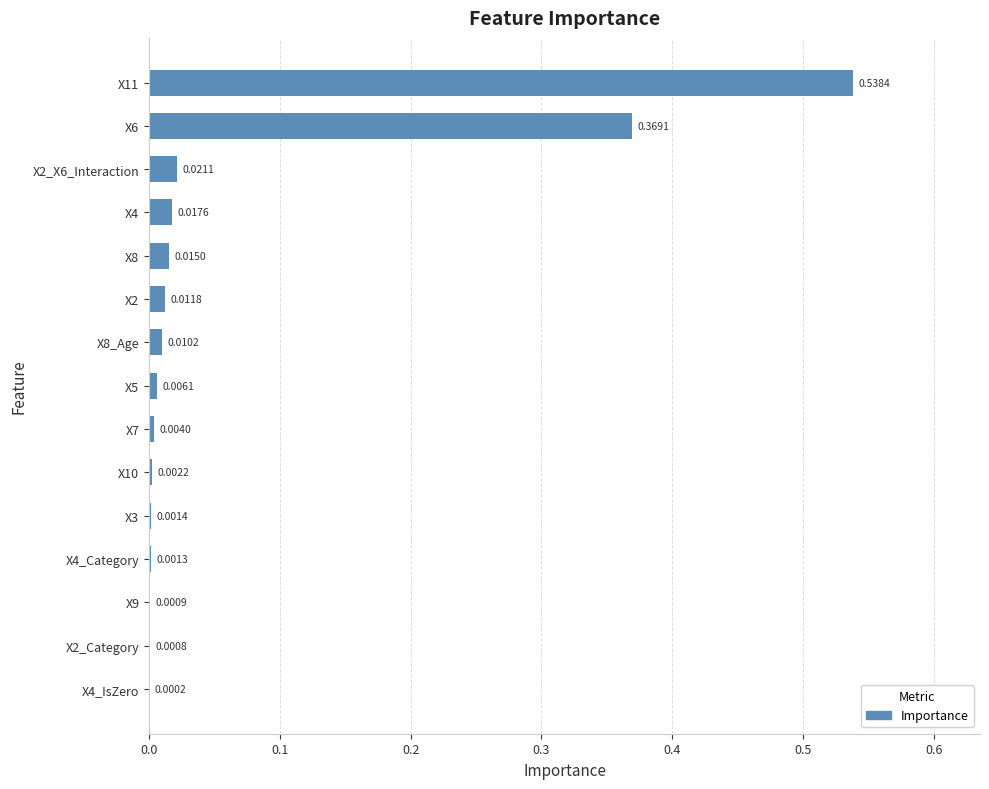

What is the sum of all values?

1.0